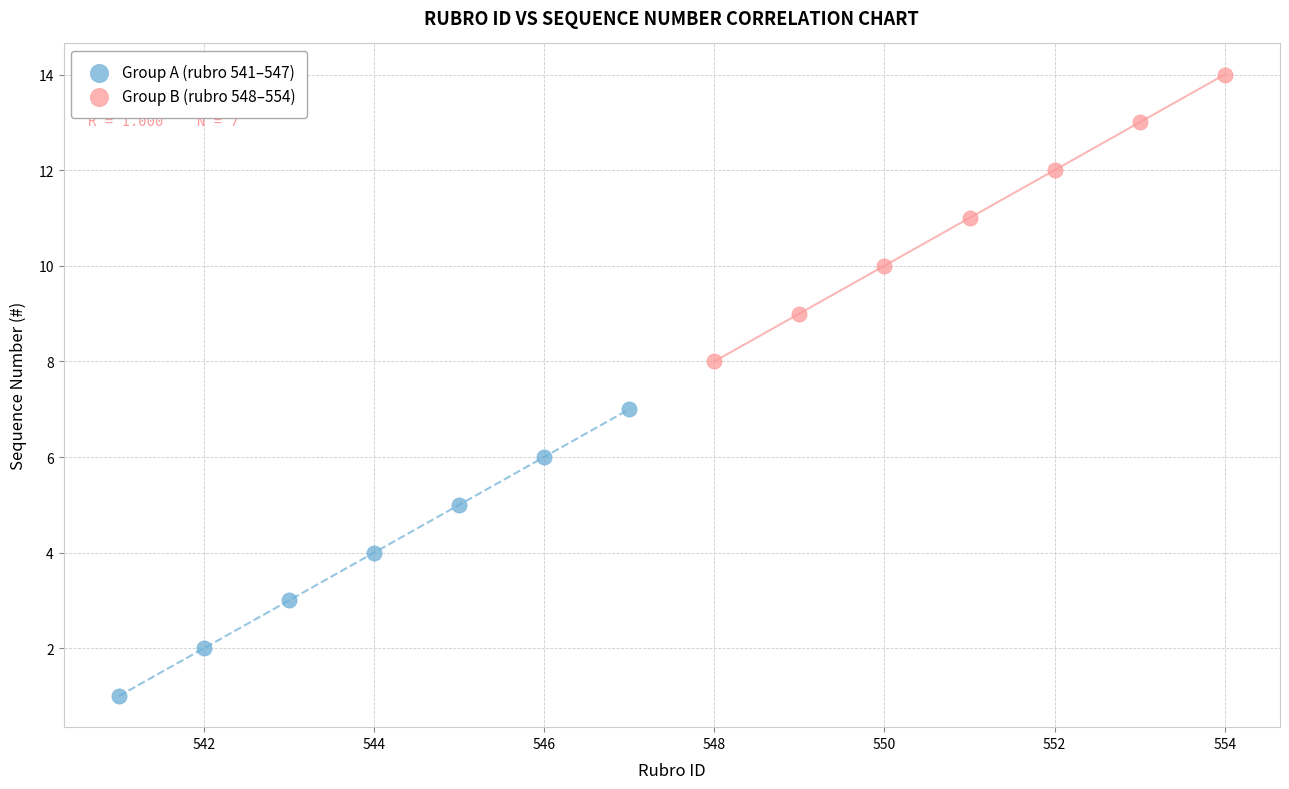

Which series contains the highest Y value?

Group B (rubro 548–554)